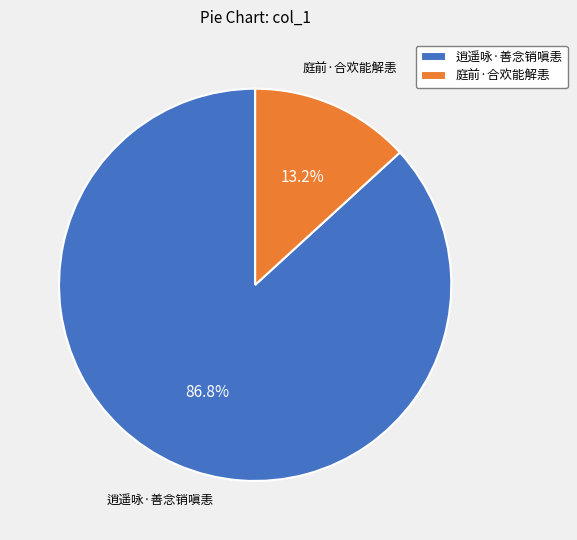

How much of the chart is everything except 逍遥咏·善念销嗔恚?

13.2%